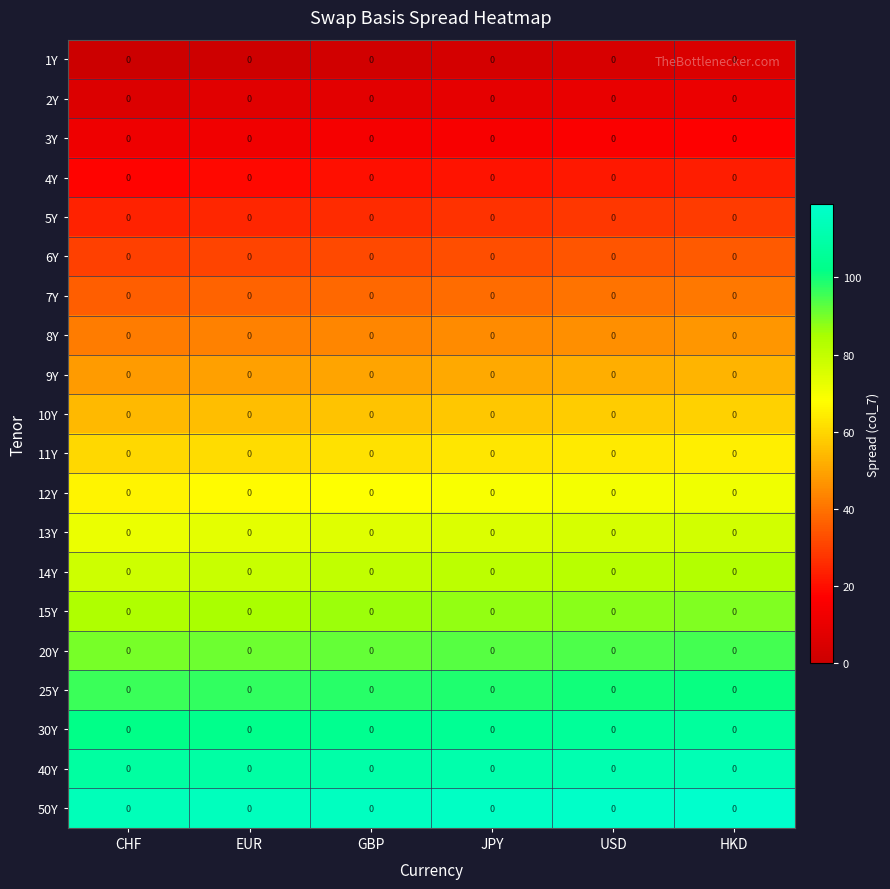

Rank the series by their maximum value, from highest to lowest.

50Y, 40Y, 30Y, 25Y, 20Y, 15Y, 14Y, 13Y, 12Y, 11Y, 10Y, 9Y, 8Y, 7Y, 6Y, 5Y, 4Y, 3Y, 2Y, 1Y